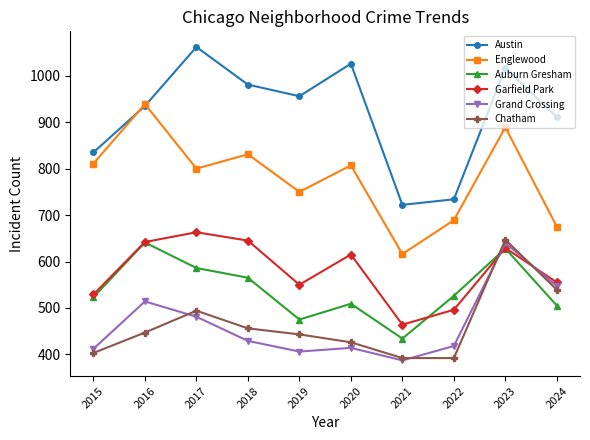

What is the smallest value displayed?

387